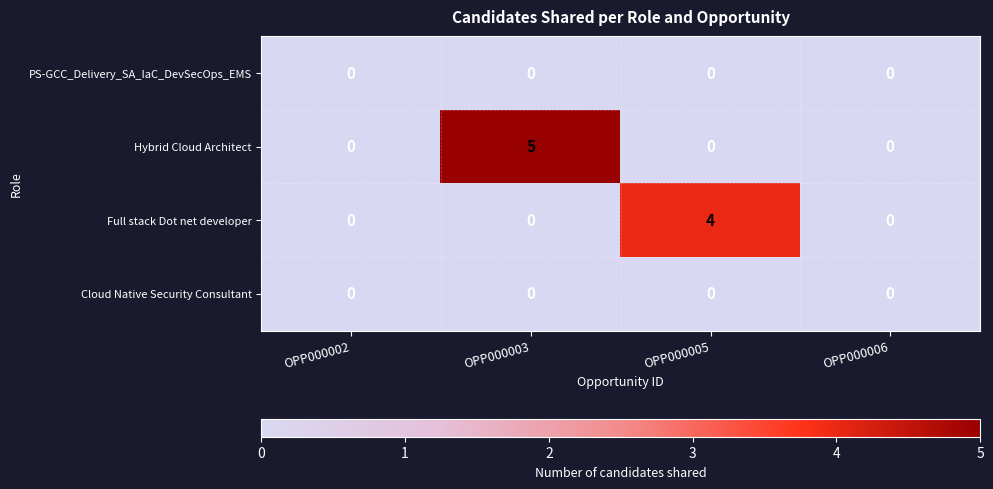

Which series has the widest spread of values?

Hybrid Cloud Architect